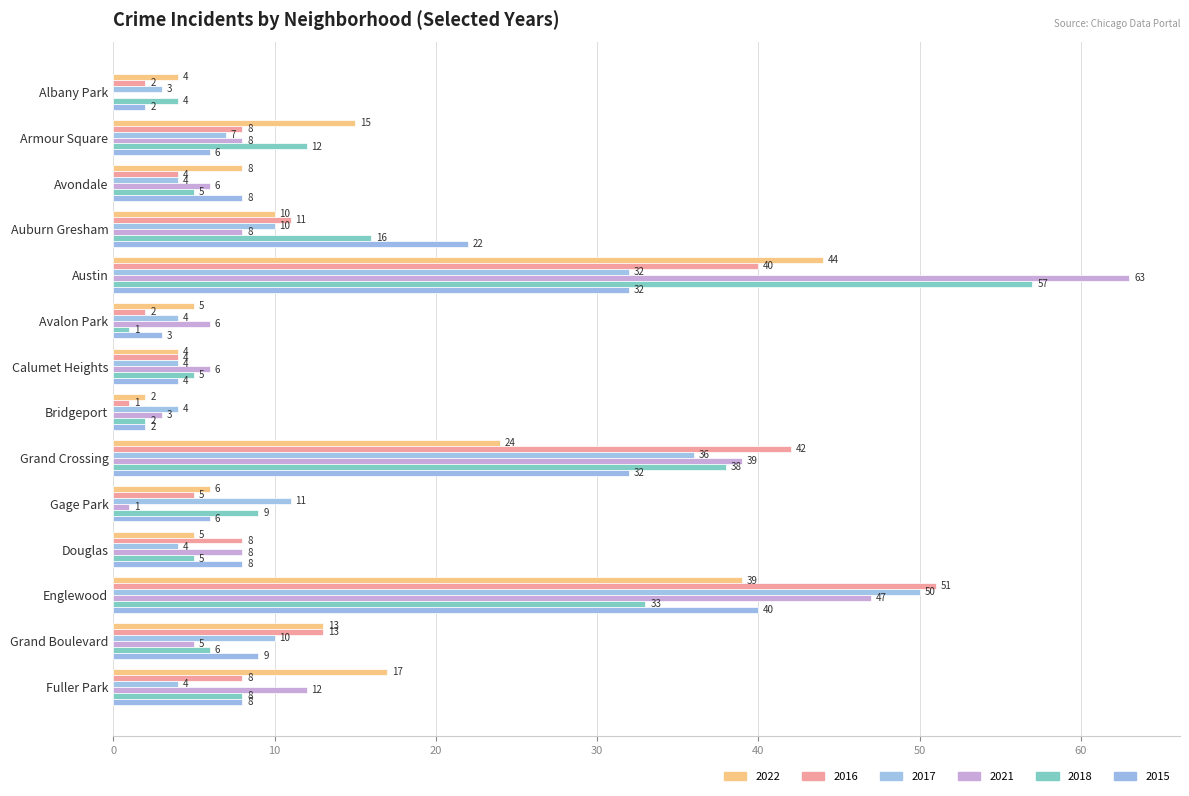

Count the number of data series in this chart.

6